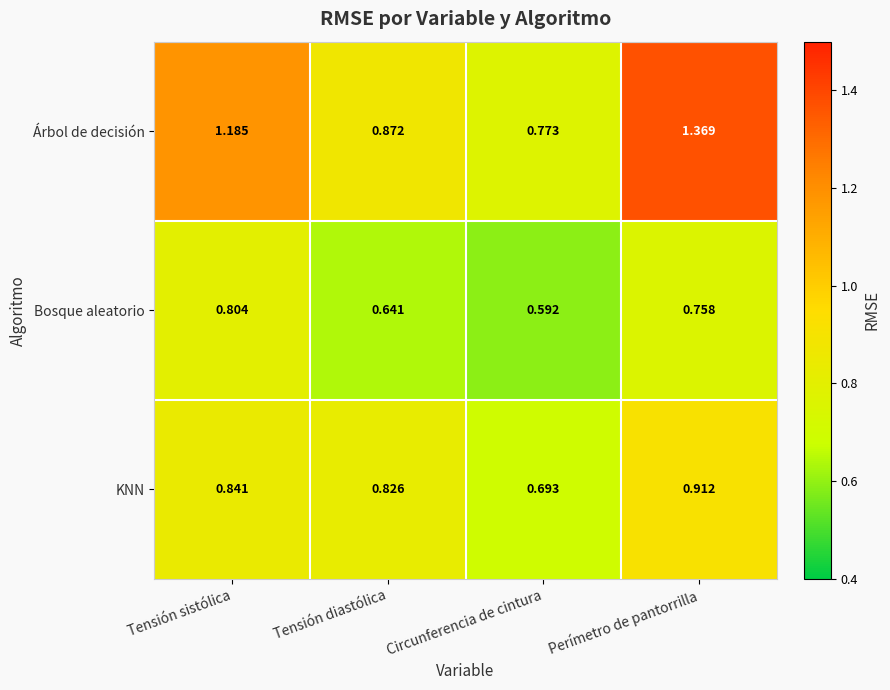

At which label does KNN reach its minimum?

Circunferencia de cintura